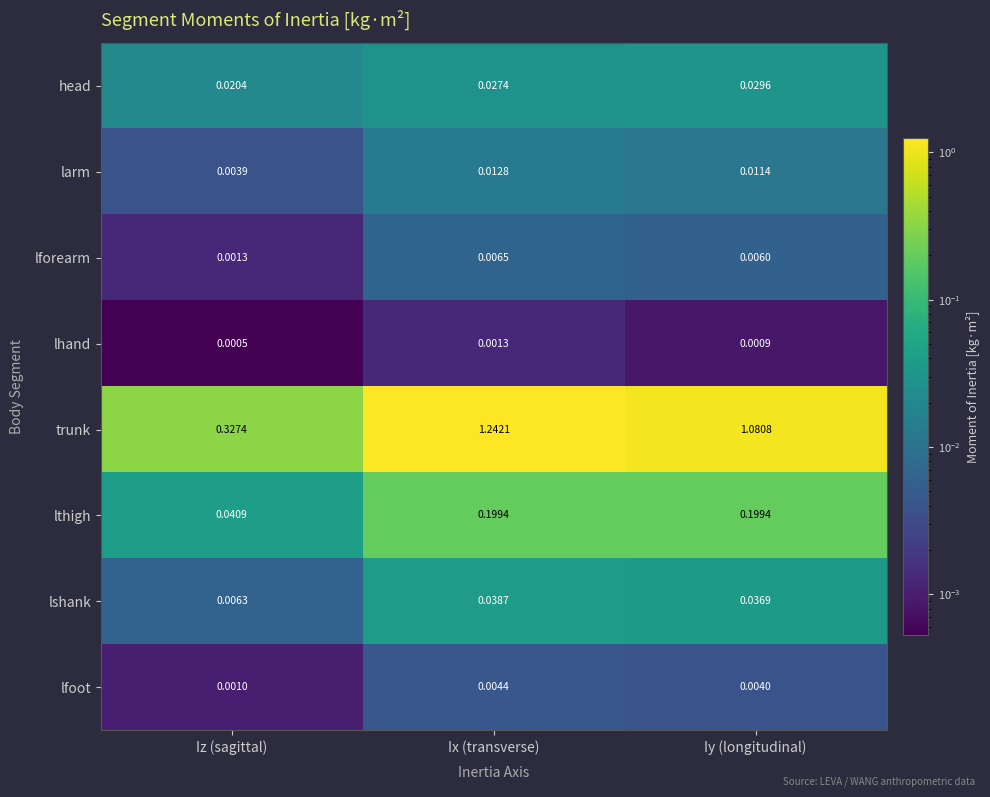

Which series has the largest total across all categories?

trunk